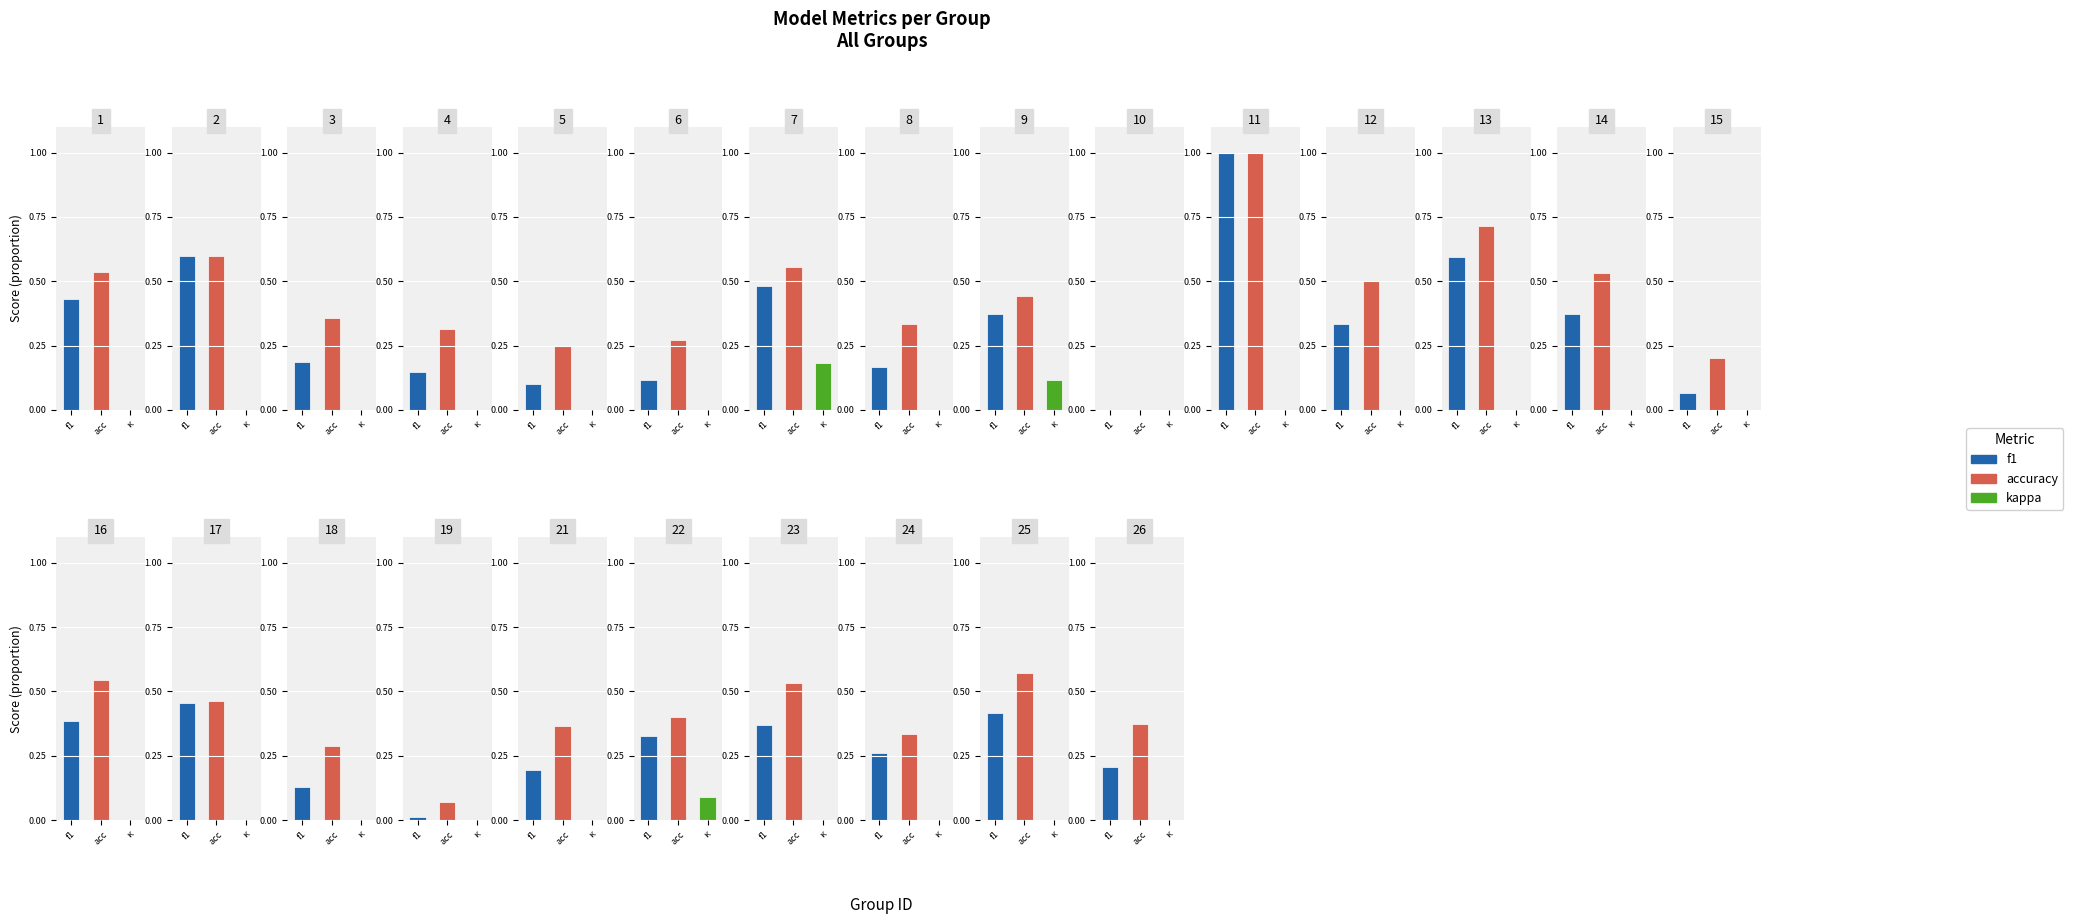

Reading left to right, transcribe all the data shown in this chart.

f1: 0.4	0.6	0.2	0.1	0.1	0.1	0.5	0.2	0.4	0.0	1.0	0.3	0.6	0.4	0.1	0.4	0.5	0.1	0.0	0.2	0.3	0.4	0.3	0.4	0.2
accuracy: 0.5	0.6	0.4	0.3	0.2	0.3	0.6	0.3	0.4	0.0	1.0	0.5	0.7	0.5	0.2	0.5	0.5	0.3	0.1	0.4	0.4	0.5	0.3	0.6	0.4
kappa: 0.0	0.0	0.0	0.0	0.0	0.0	0.2	0.0	0.1	0.0	0.0	0.0	0.0	0.0	0.0	0.0	0.0	0.0	0.0	0.0	0.1	0.0	0.0	0.0	0.0